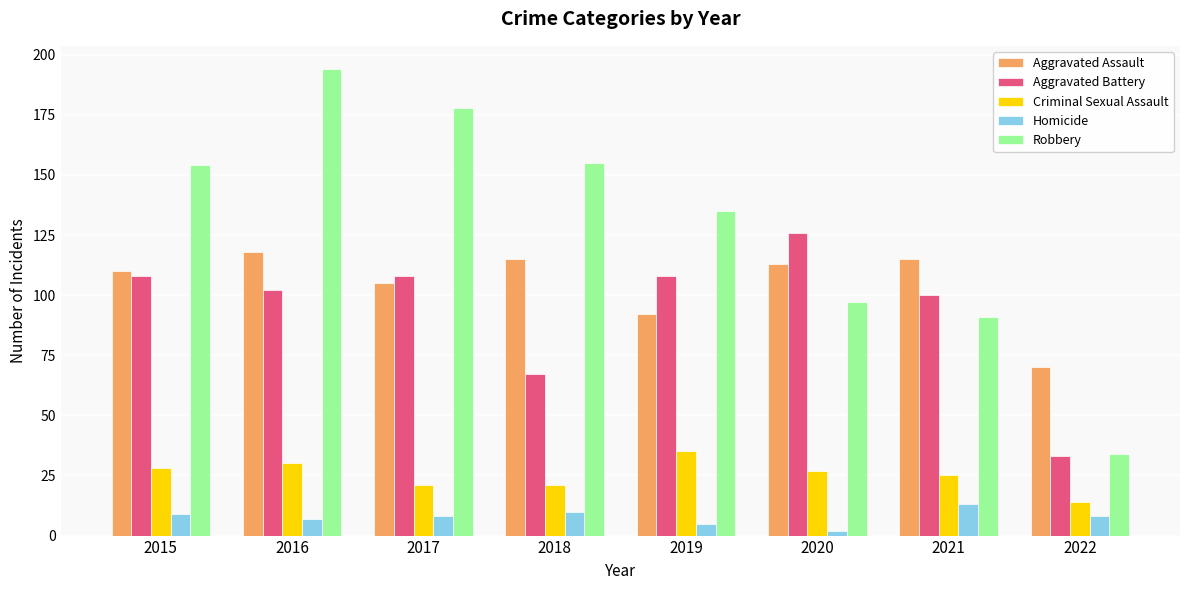

What is the value of the Aggravated Assault bar at the 7th from the left?

115